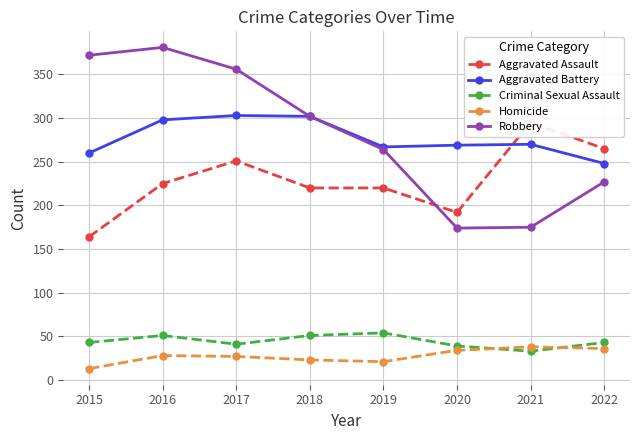

Is it true that Aggravated Battery equals 158 at 2020?

False